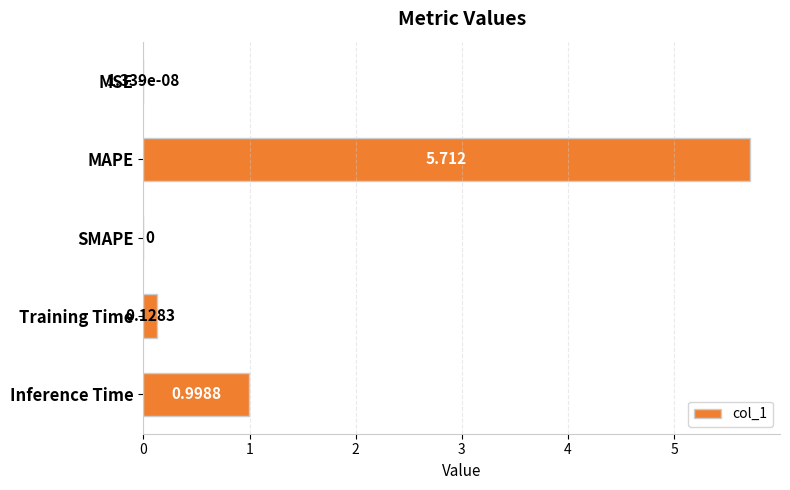

At which category does the chart reach its peak across all series?

MAPE